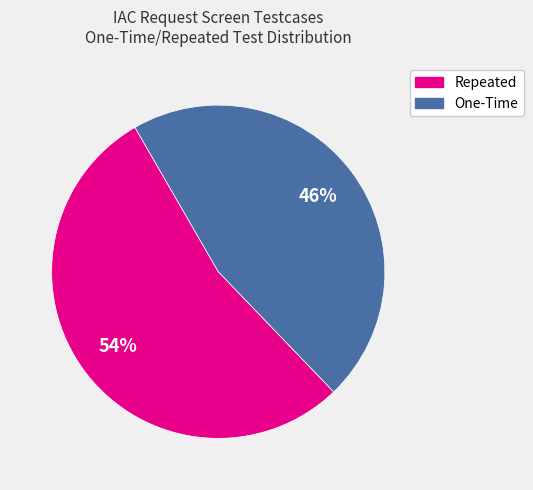

Rank the categories by value from highest to lowest.

Repeated, One-Time